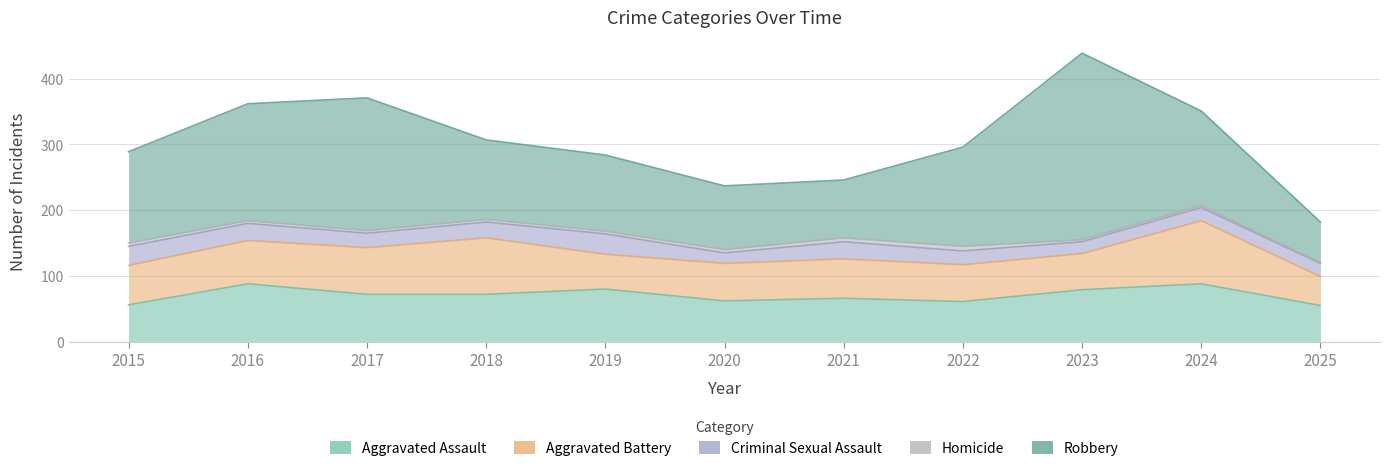

What is the value of the Homicide point at the 9th from the left?

3